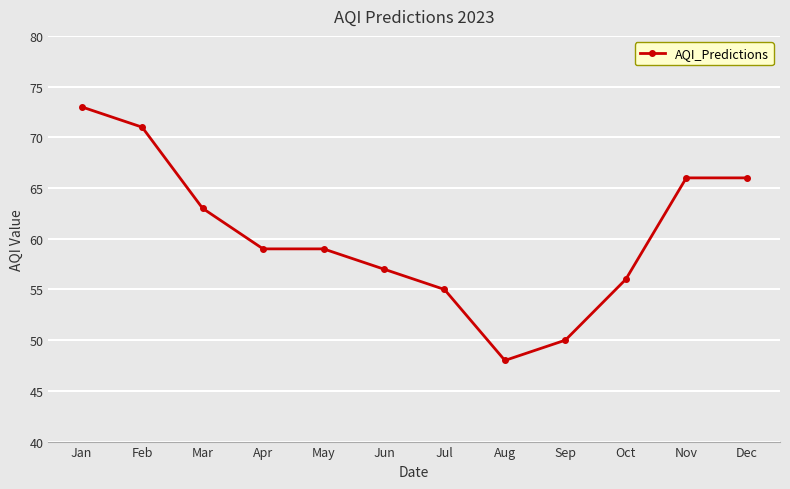

What is the ratio of the value at Feb to the value at Jan?

1.0